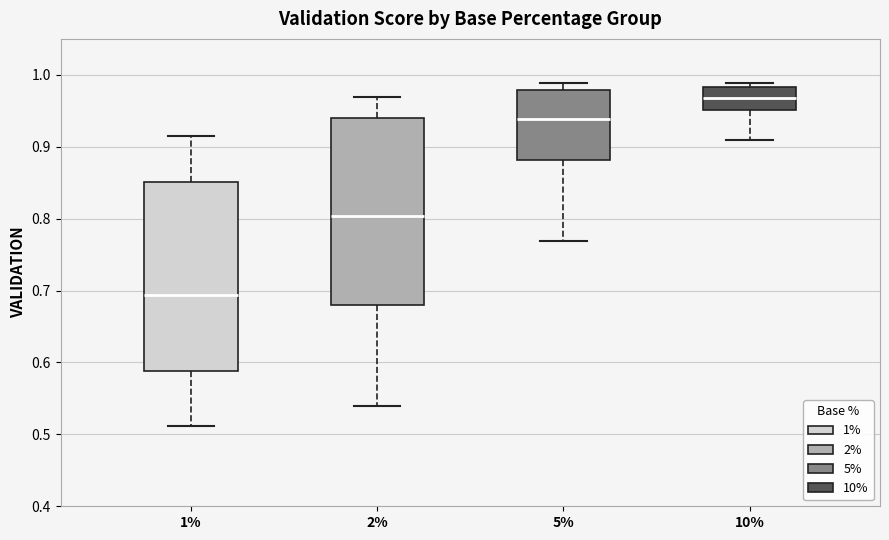

Reading left to right, read every box against the y-axis: the position of its median line, the range the box covers, and the ends of its whiskers. The values are not printed on the chart, so give them approximately, as read against the axis.

1%: median 0.69, box 0.59 to 0.85, whiskers 0.51 to 0.91
2%: median 0.80, box 0.68 to 0.94, whiskers 0.54 to 0.97
5%: median 0.94, box 0.88 to 0.98, whiskers 0.77 to 0.99
10%: median 0.97, box 0.95 to 0.98, whiskers 0.91 to 0.99